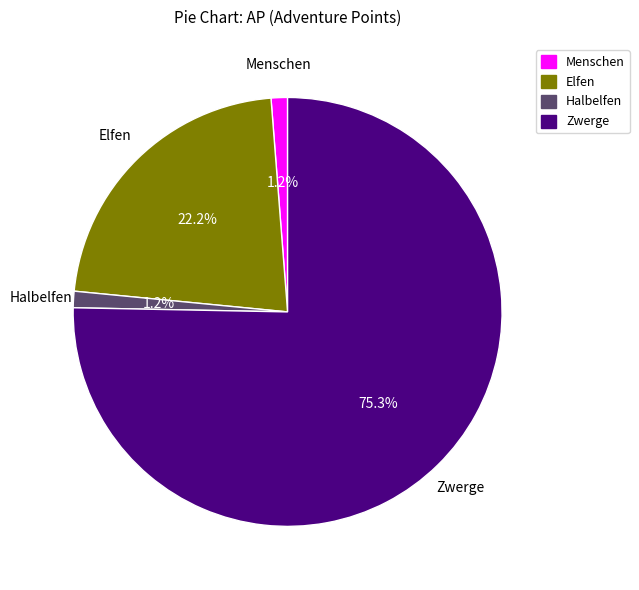

Is Halbelfen the majority of the pie?

No